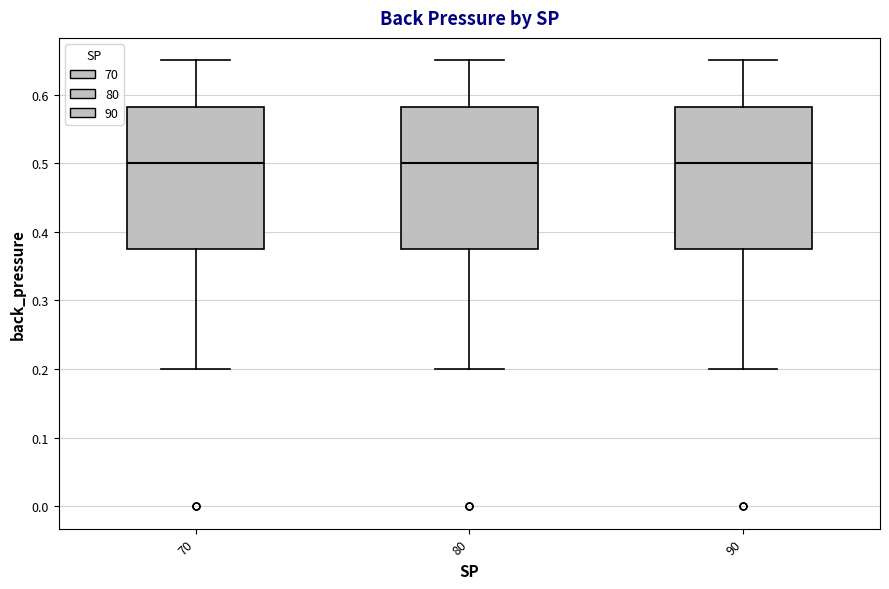

Reading left to right, read every box against the y-axis: the position of its median line, the range the box covers, and the ends of its whiskers. The values are not printed on the chart, so give them approximately, as read against the axis.

70: median 0.50, box 0.38 to 0.58, whiskers 0.20 to 0.65
80: median 0.50, box 0.38 to 0.58, whiskers 0.20 to 0.65
90: median 0.50, box 0.38 to 0.58, whiskers 0.20 to 0.65